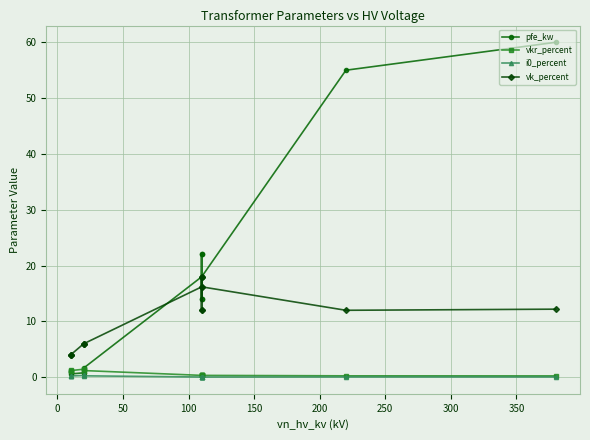

True or false: vkr_percent and i0_percent cross at least once.

False